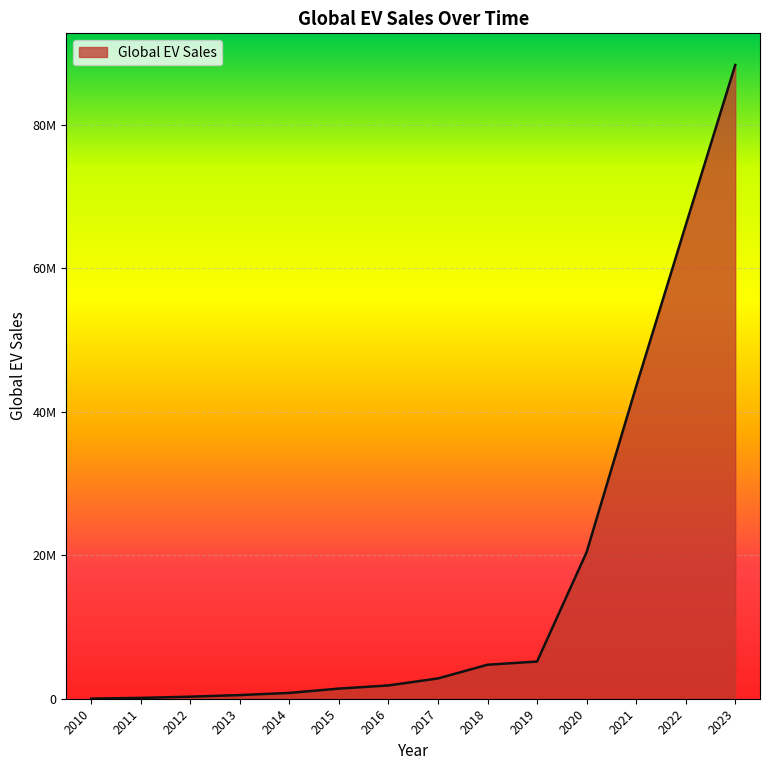

Does the chart have visible grid lines?

Yes